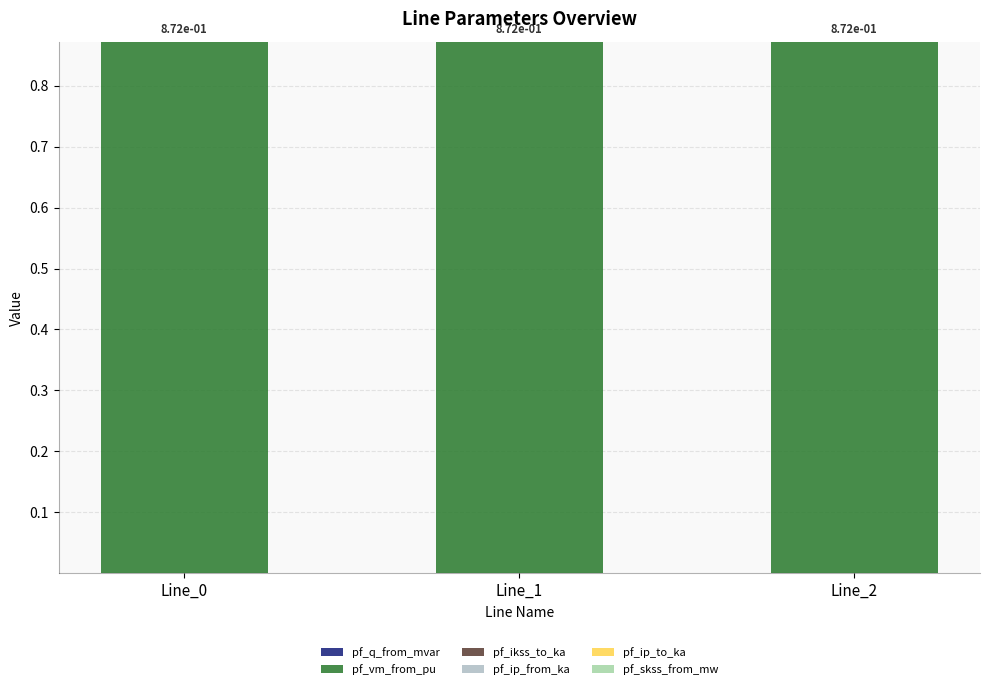

Are the bars grouped side by side (vs. stacked)?

No